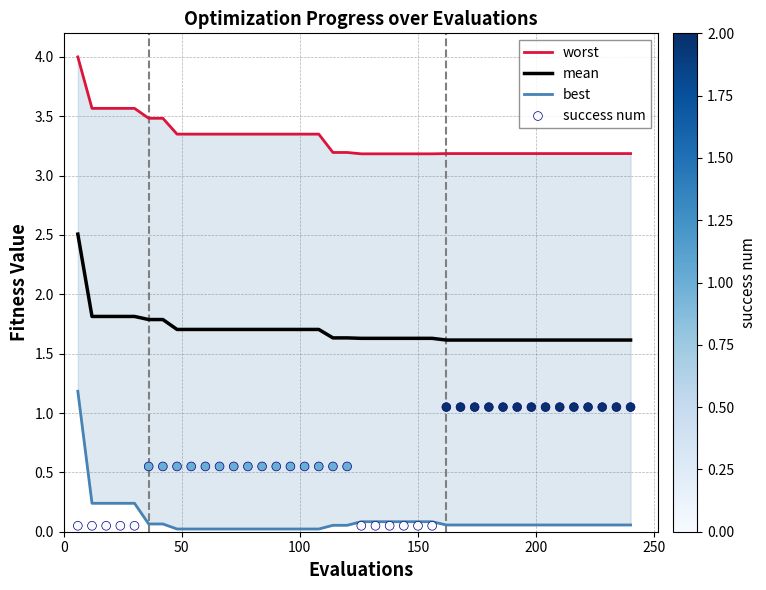

Which series has the largest total across all categories?

worst